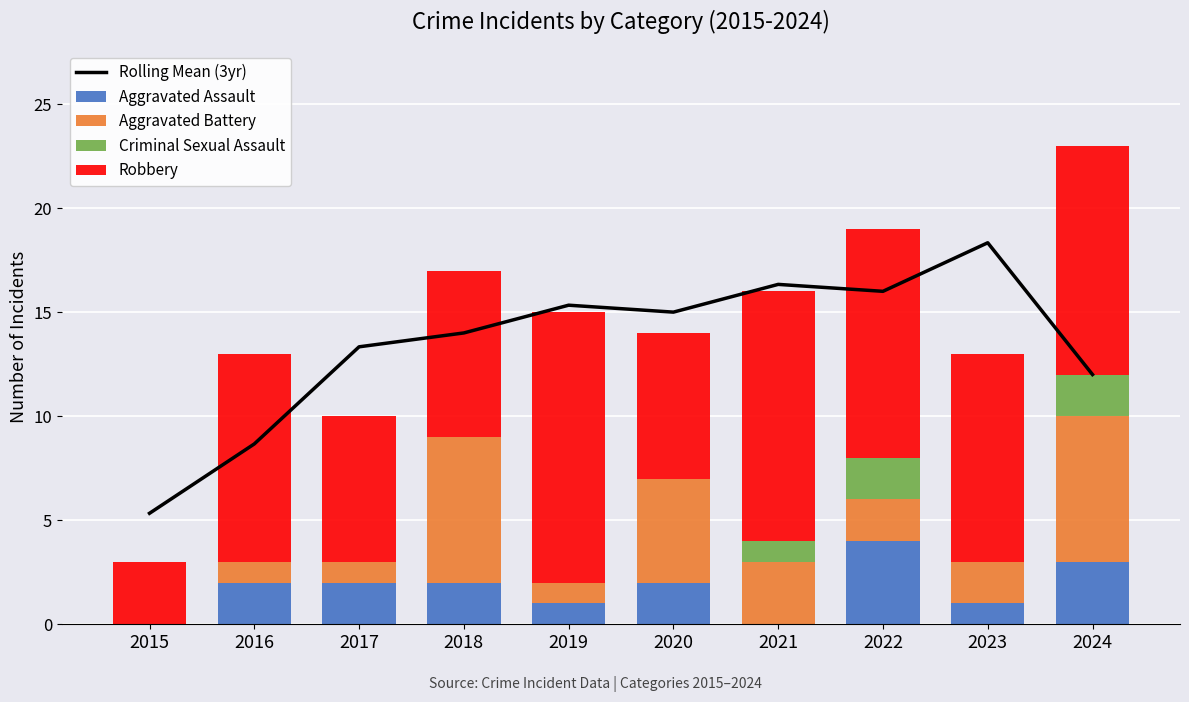

True or false: Rolling Mean (3yr) has a value of 16.3 at 2021.

True